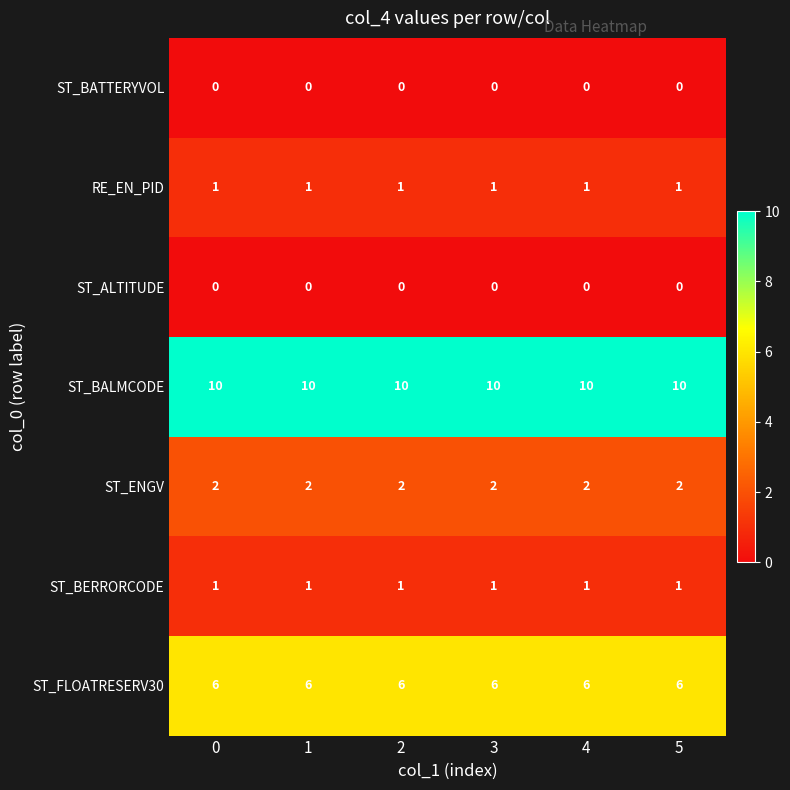

What is the total value across all series at 0?

20